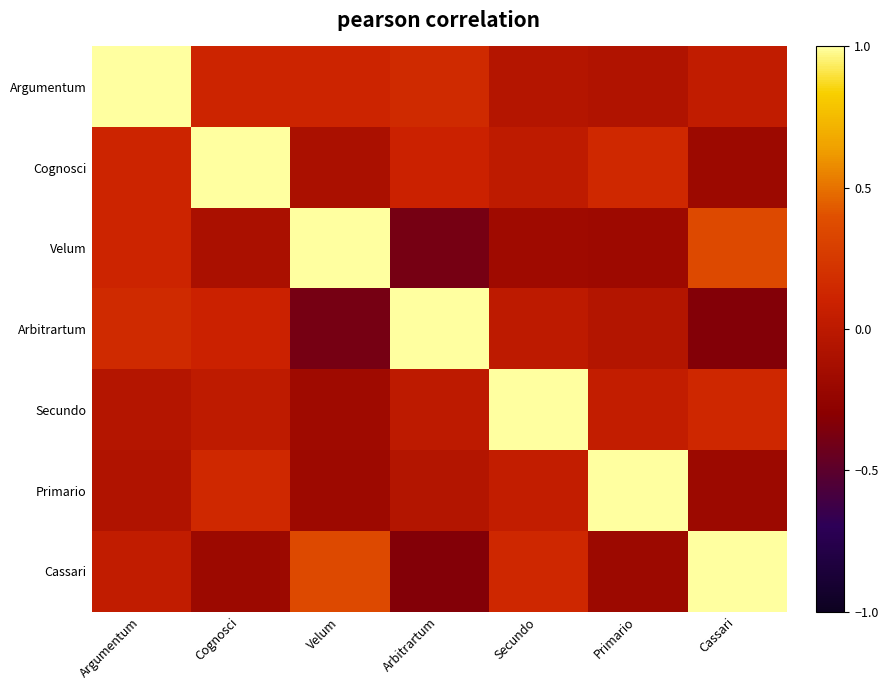

At how many categories does at least one series exceed 0?

7